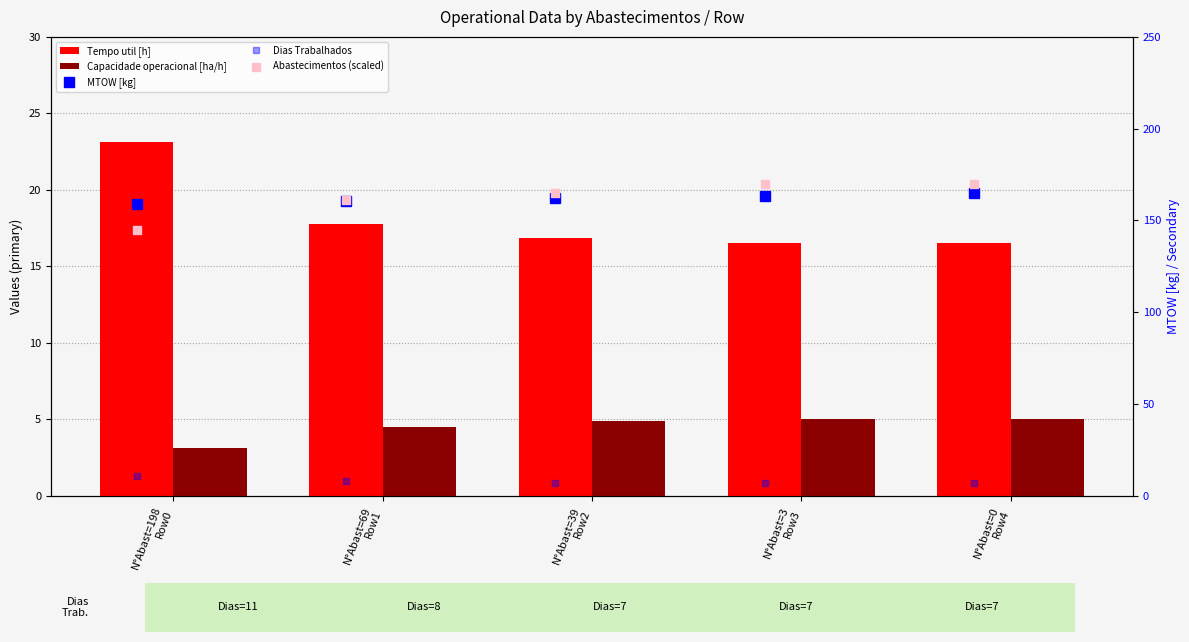

At which category is the sum across all series the highest?

N°Abast=0
Row4